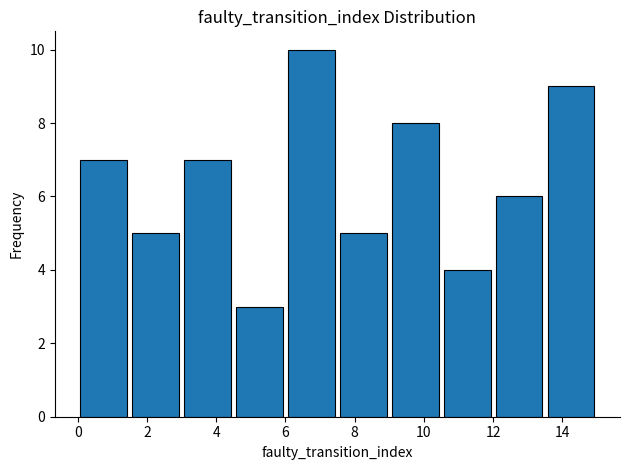

What is the height of the bar covering 1.5 to 3.0 on the x-axis? Neither the bar edges nor the heights are printed on the chart, so give them approximately, as read against the axes.

5